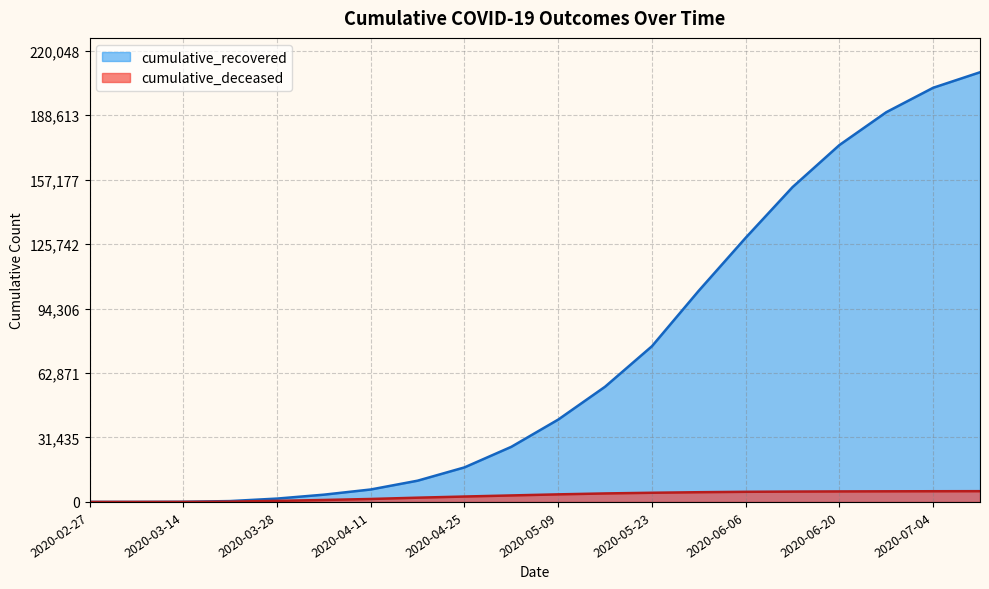

How many data points in cumulative_deceased are less than 3692?

10